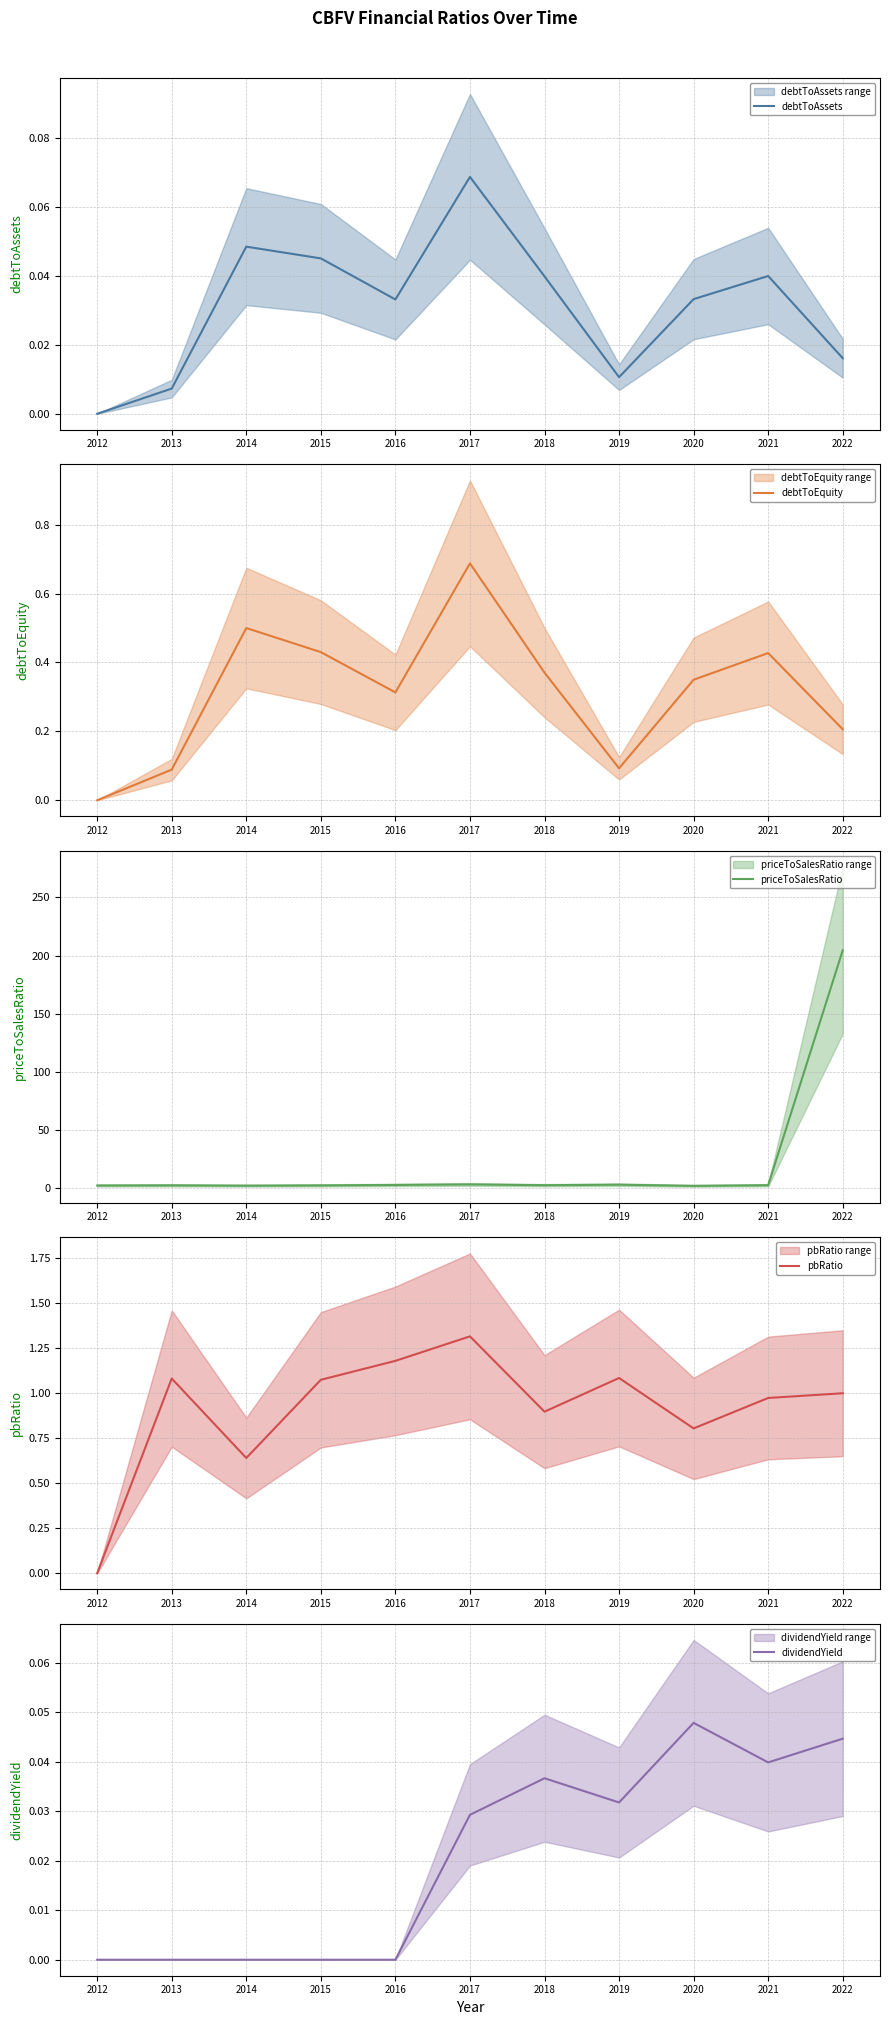

List the labels in order of pbRatio value, smallest first.

2012, 2014, 2020, 2018, 2021, 2022, 2015, 2013, 2019, 2016, 2017